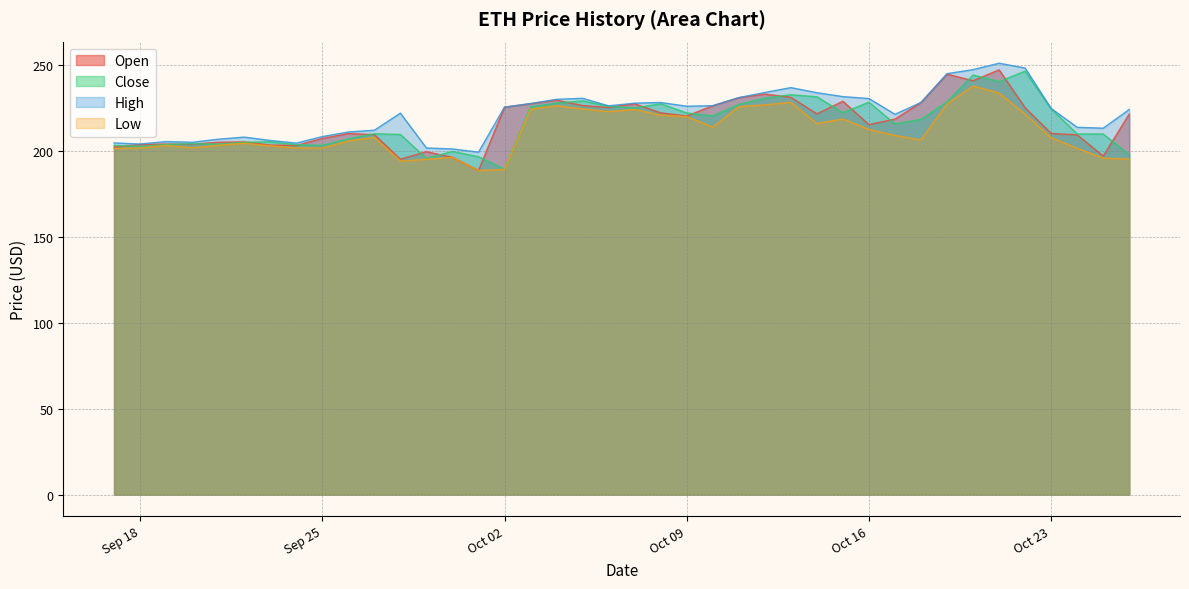

What is the difference between the Open values at 2018-10-14 and 2018-10-18?

6.6